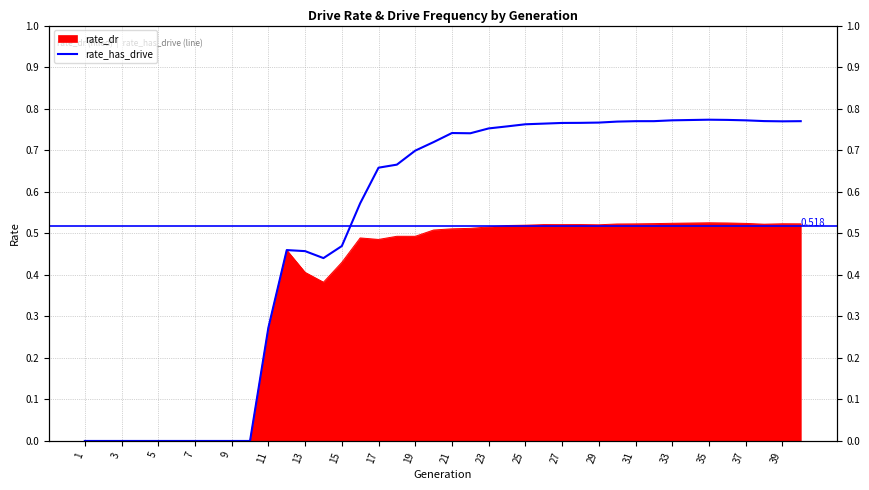

Reading left to right, what are all the values shown in this chart?

0.0	0.0	0.0	0.0	0.0	0.0	0.0	0.0	0.0	0.0	0.3	0.5	0.5	0.4	0.5	0.6	0.7	0.7	0.7	0.7	0.7	0.7	0.8	0.8	0.8	0.8	0.8	0.8	0.8	0.8	0.8	0.8	0.8	0.8	0.8	0.8	0.8	0.8	0.8	0.8